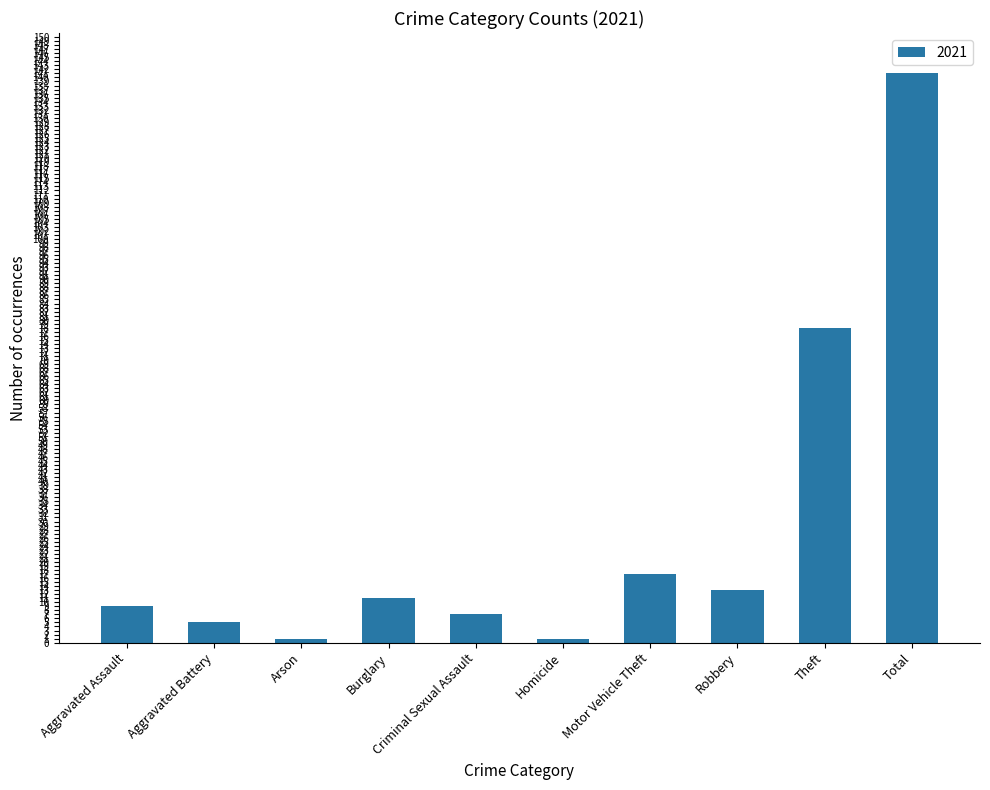

What is the difference between the maximum and minimum values?

140